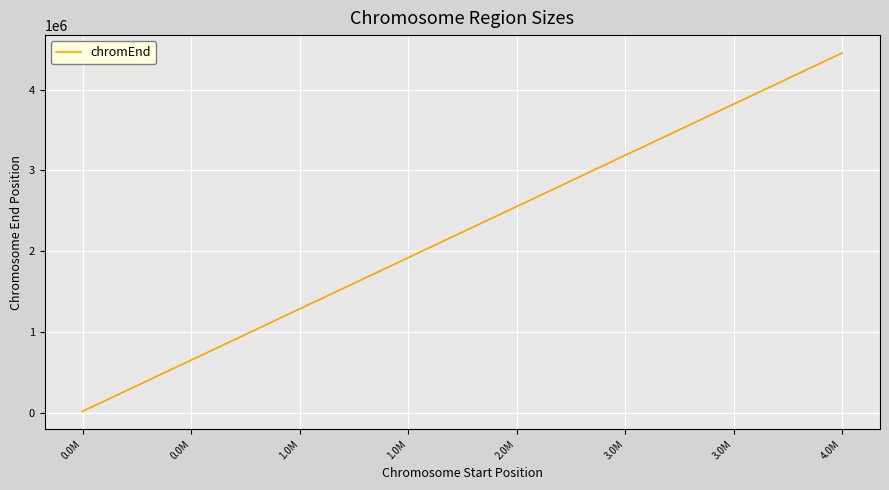

What is the difference between the maximum and minimum values?

4430490